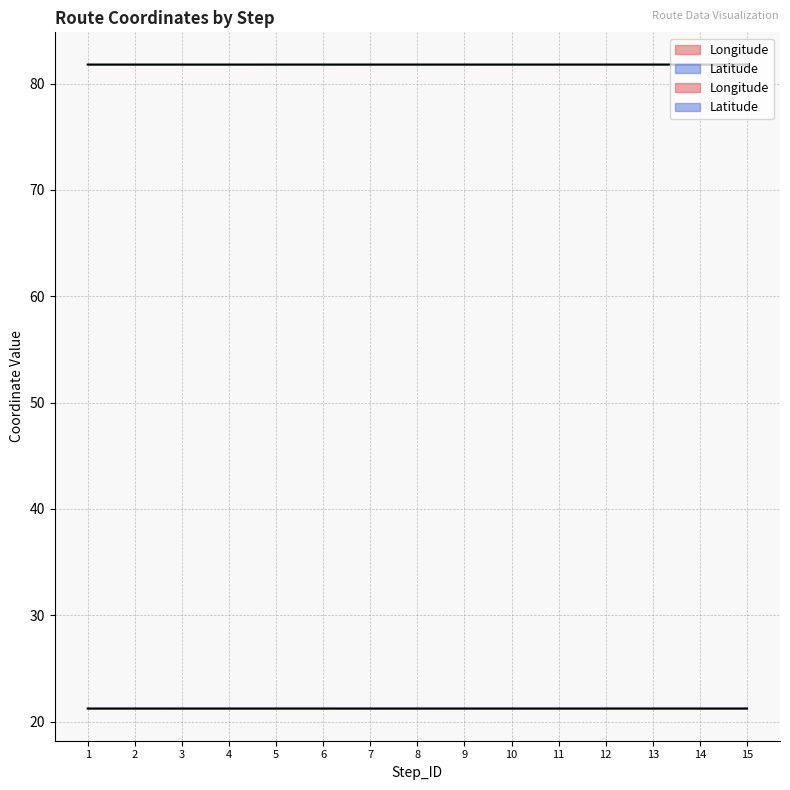

Which series has the widest spread of values?

Longitude